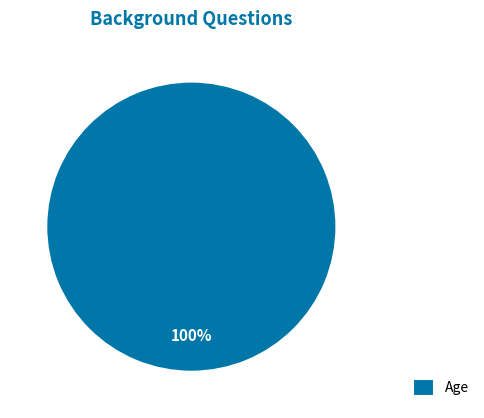

How many slices are in this pie chart?

1